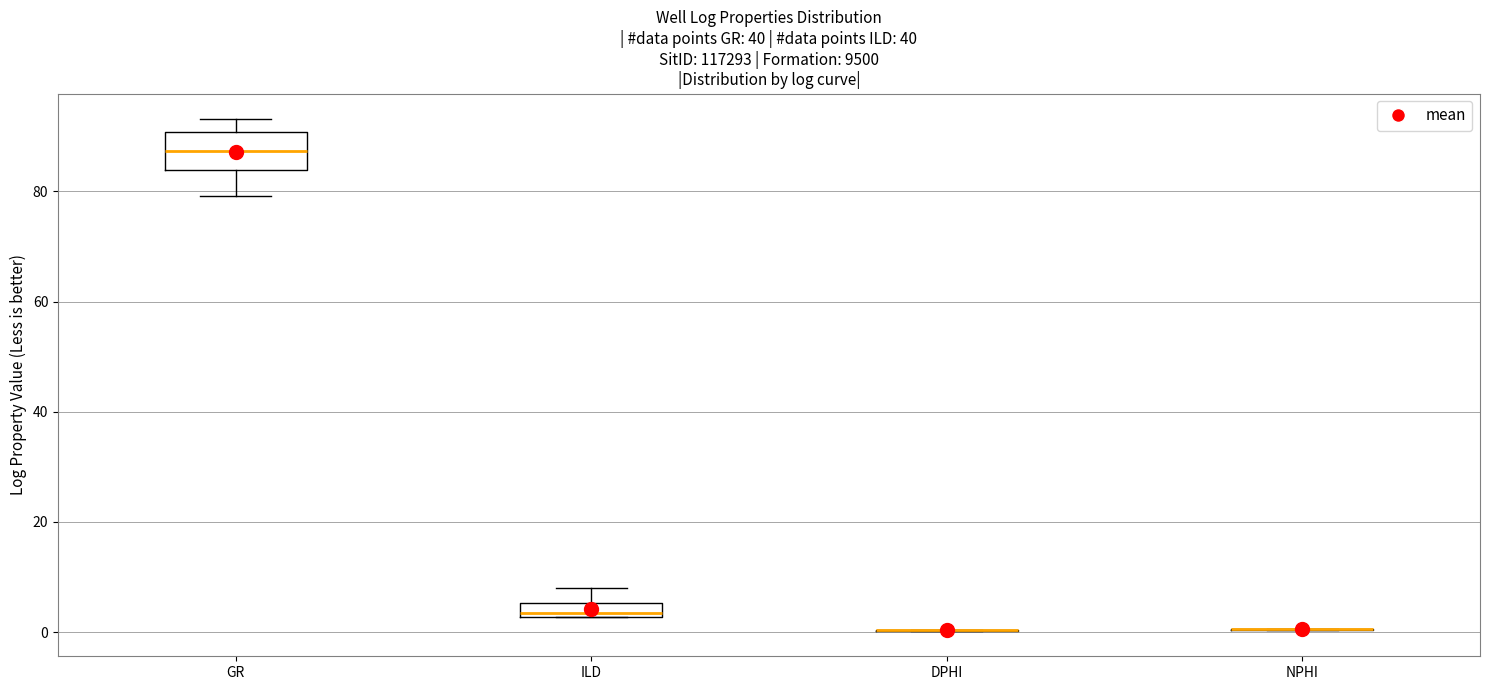

Which box is the tallest, from its lower edge to its upper edge?

GR